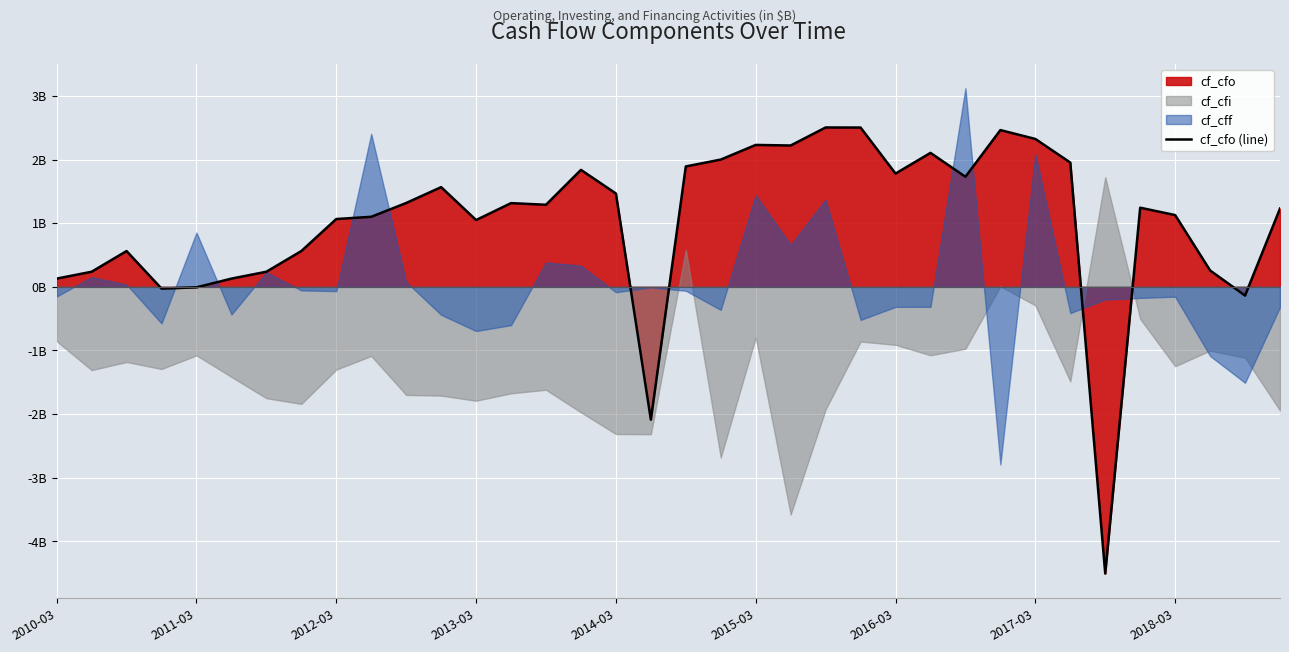

What is the difference between the maximum and minimum values?

7.0